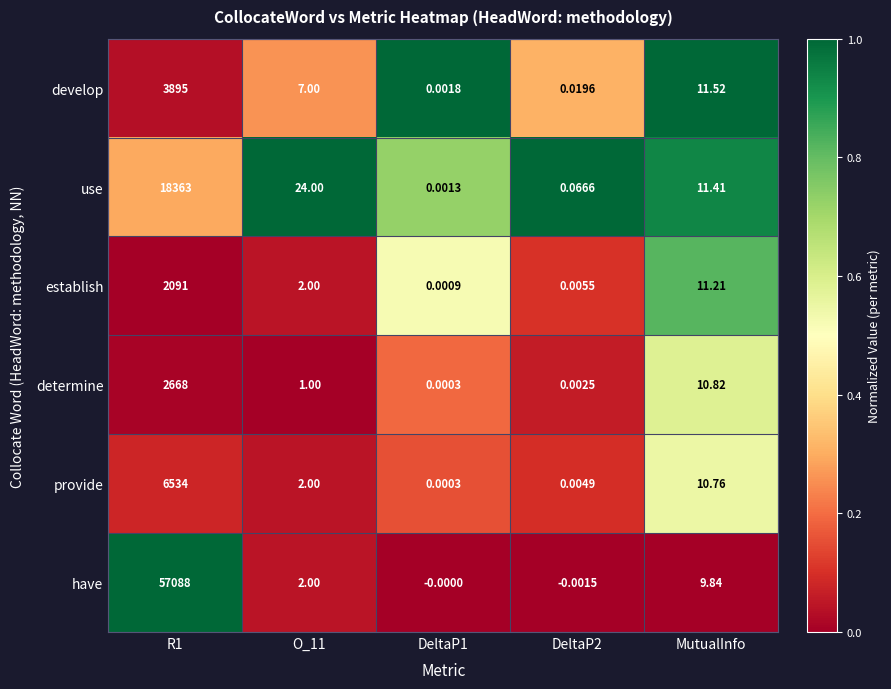

Which series has the widest spread of values?

have